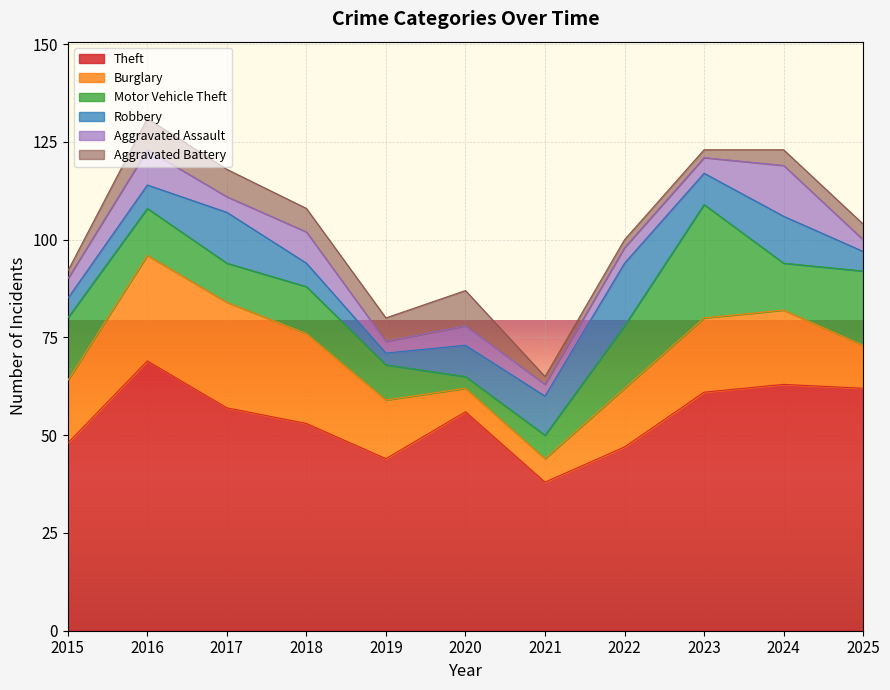

How many lines are shown in the chart?

6